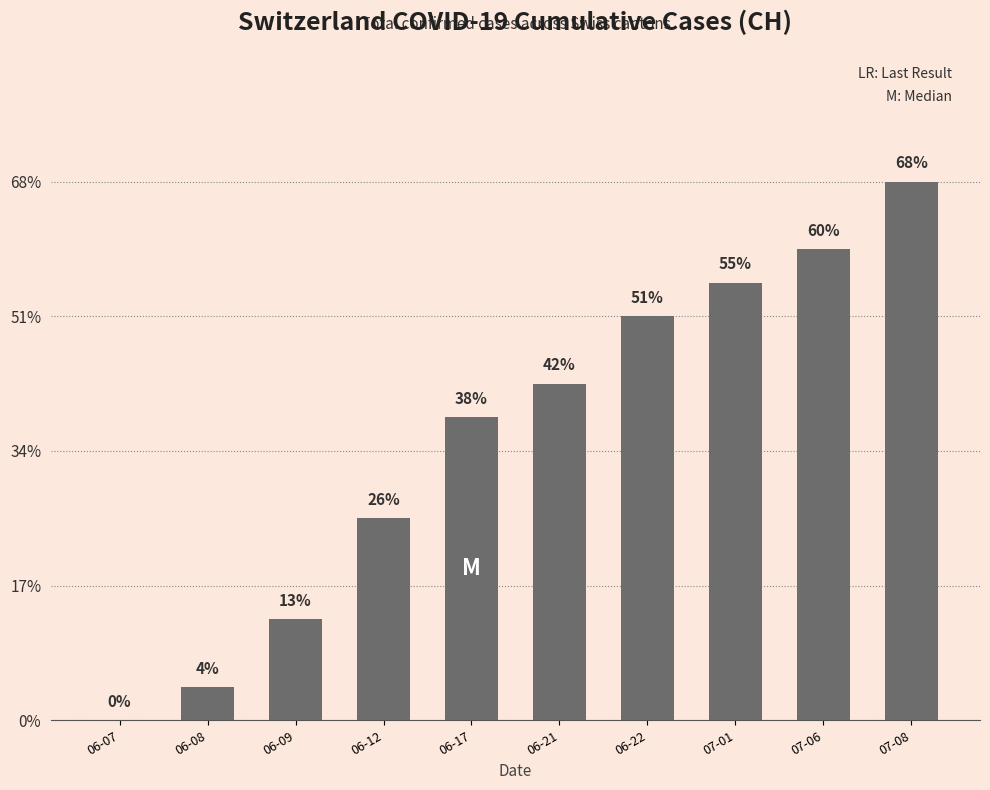

Are the bars horizontal?

No